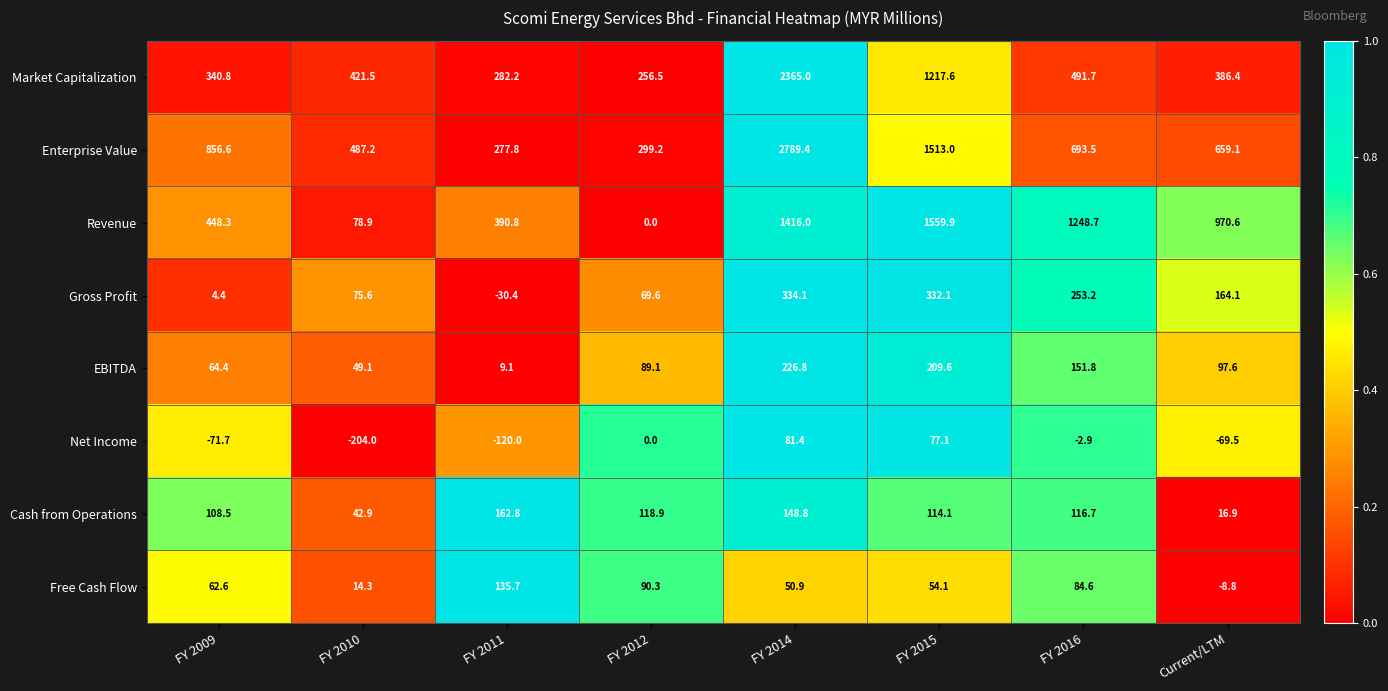

What is the sum of all Cash from Operations values?

829.6